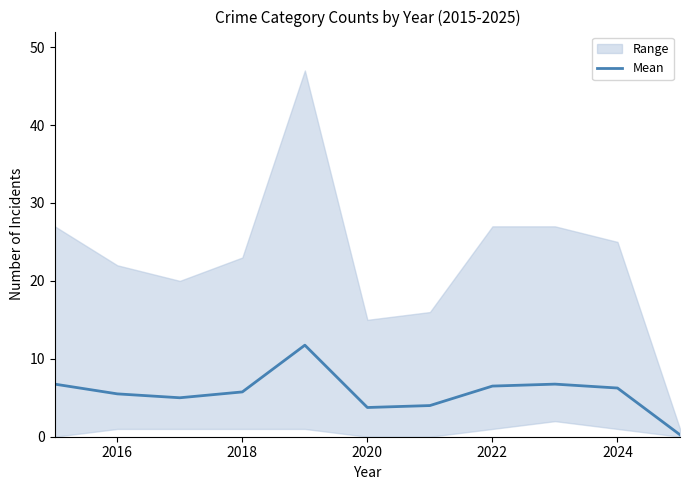

True or false: Mean has a value of 6.5 at 2022.

True